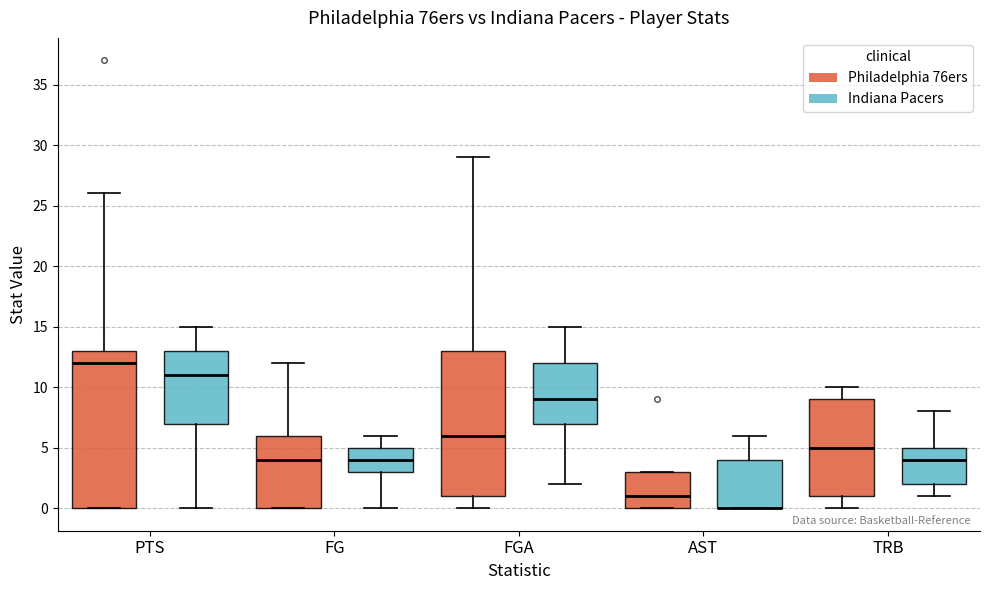

Reading left to right, read every box against the y-axis: the position of its median line, the range the box covers, and the ends of its whiskers. The values are not printed on the chart, so give them approximately, as read against the axis.

PTS (Philadelphia 76ers): median 12, box 0 to 13, whiskers 0 to 26
PTS (Indiana Pacers): median 11, box 7 to 13, whiskers 0 to 15
FG (Philadelphia 76ers): median 4, box 0 to 6, whiskers 0 to 12
FG (Indiana Pacers): median 4, box 3 to 5, whiskers 0 to 6
FGA (Philadelphia 76ers): median 6, box 1 to 13, whiskers 0 to 29
FGA (Indiana Pacers): median 9, box 7 to 12, whiskers 2 to 15
AST (Philadelphia 76ers): median 1, box 0 to 3, whiskers 0 to 3
AST (Indiana Pacers): median 0 (drawn on the box's lower edge), box 0 to 4, whiskers 0 to 6
TRB (Philadelphia 76ers): median 5, box 1 to 9, whiskers 0 to 10
TRB (Indiana Pacers): median 4, box 2 to 5, whiskers 1 to 8